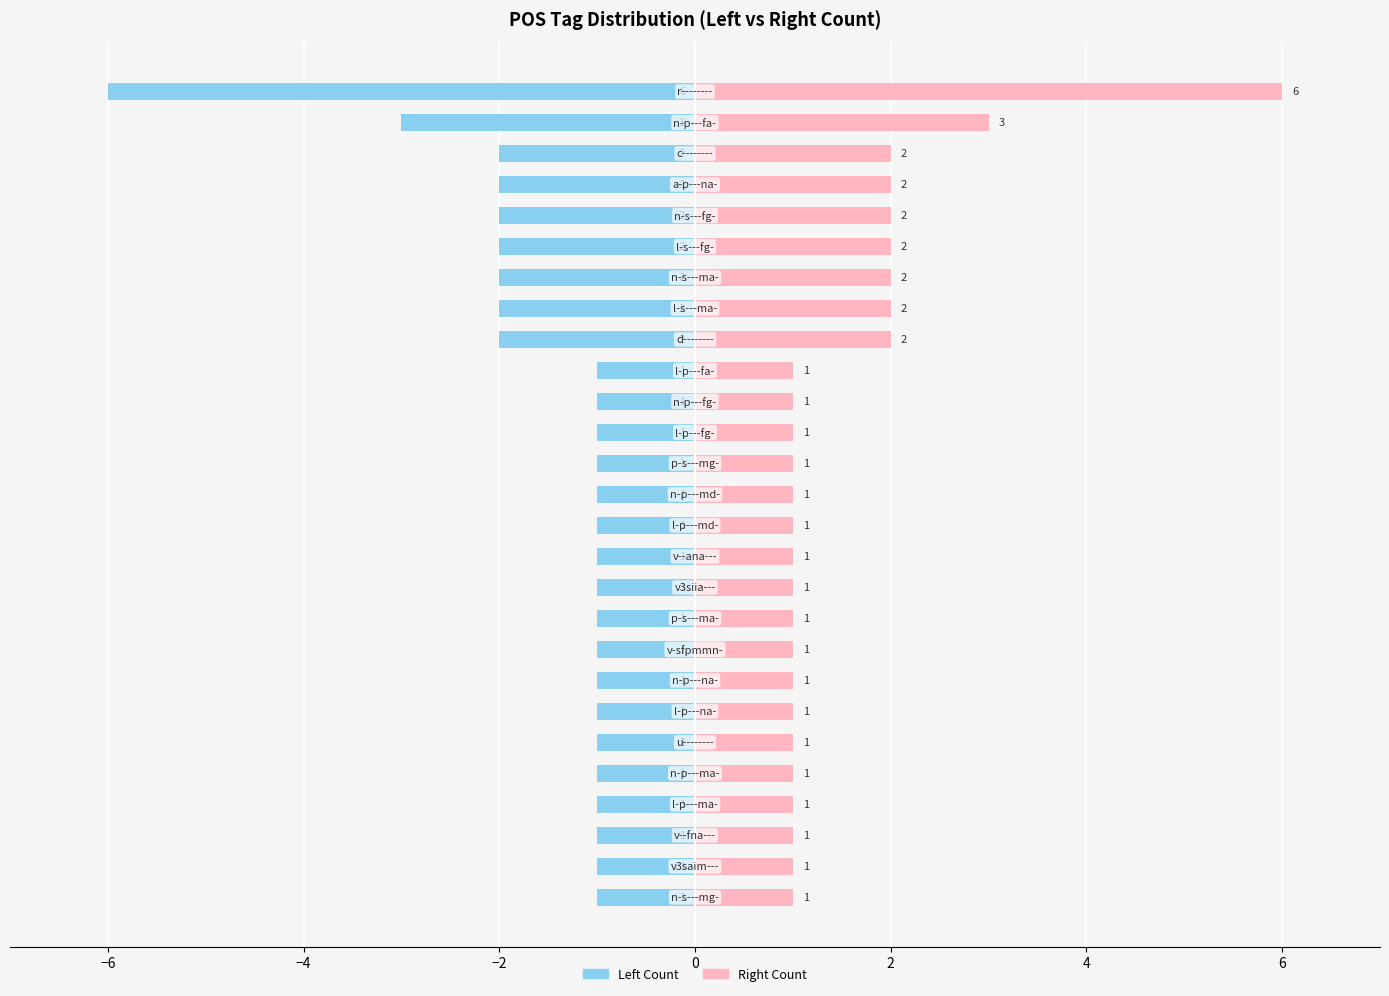

What is the greatest value displayed?

6